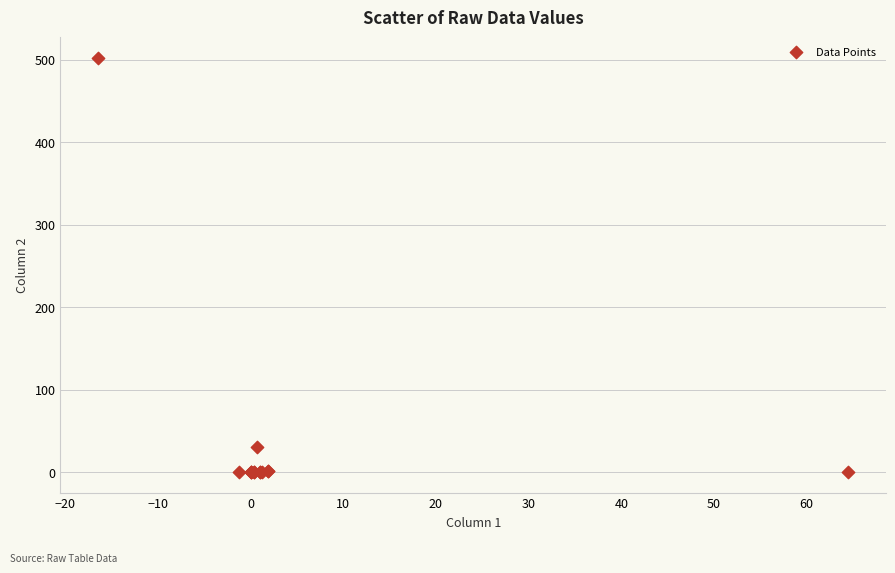

What Y value in the scatter plot is closest to 251?

30.8